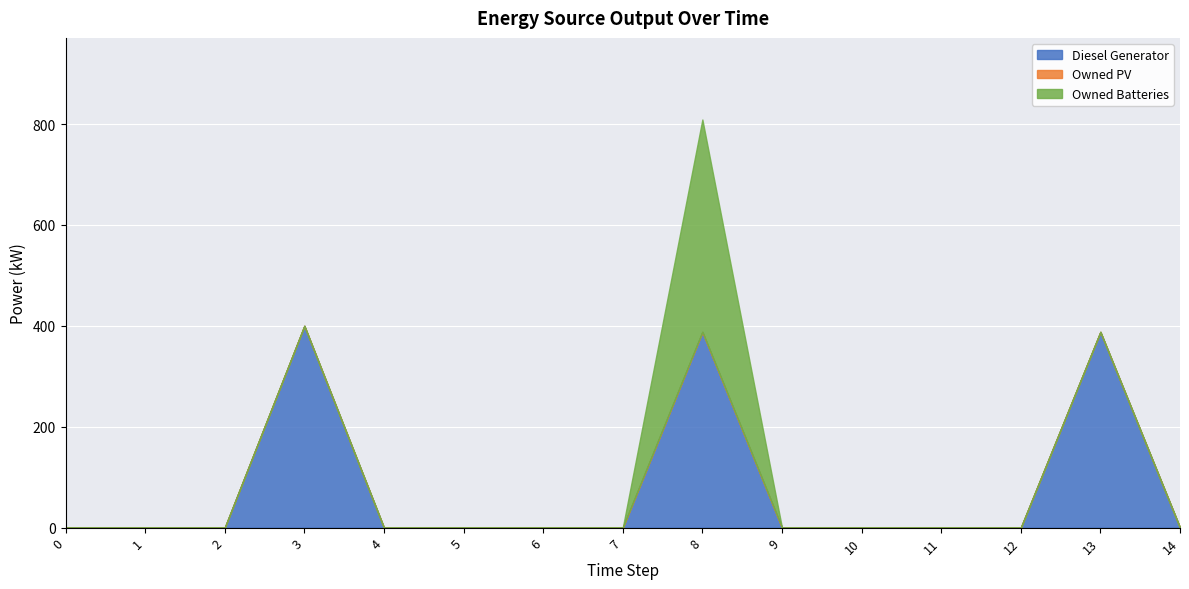

Between 12 and 3, which is larger?

3